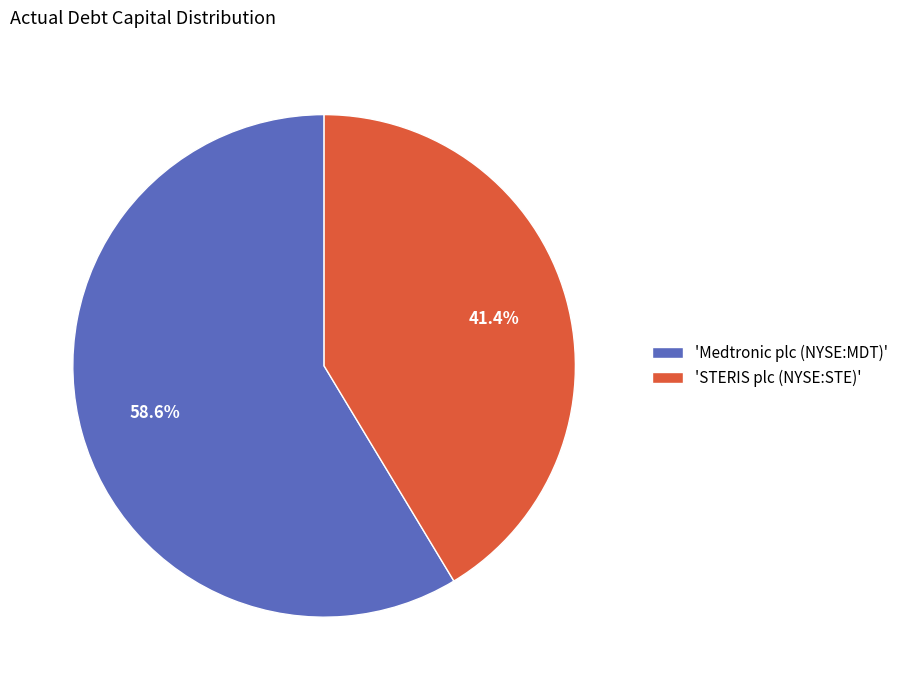

Which has a higher value, 'Medtronic plc (NYSE:MDT)' or 'STERIS plc (NYSE:STE)'?

'Medtronic plc (NYSE:MDT)'